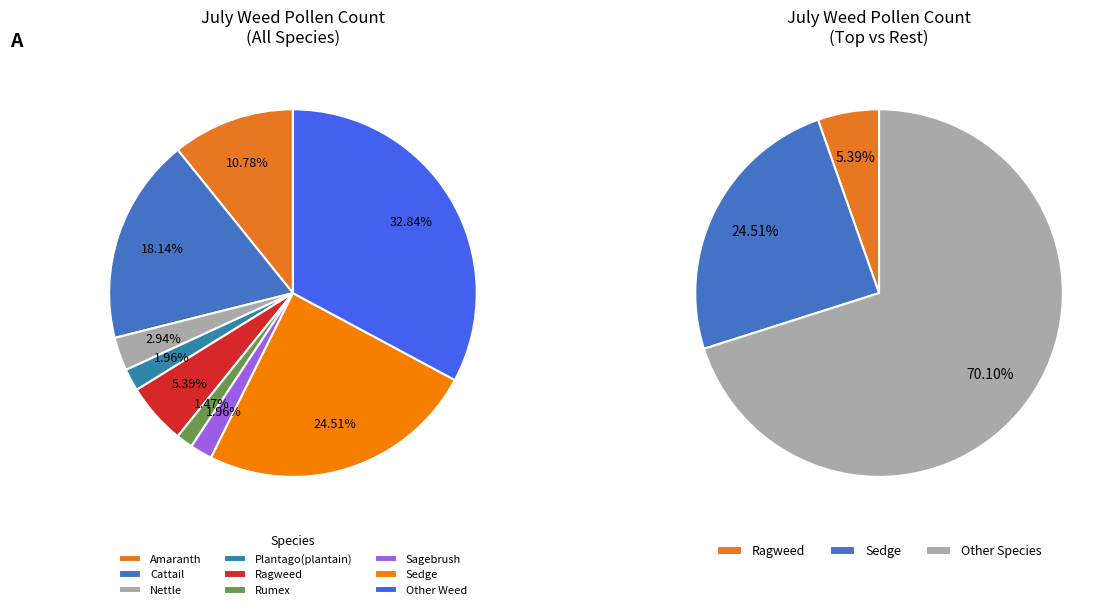

What is the change in value from Rumex to Sedge?

+94